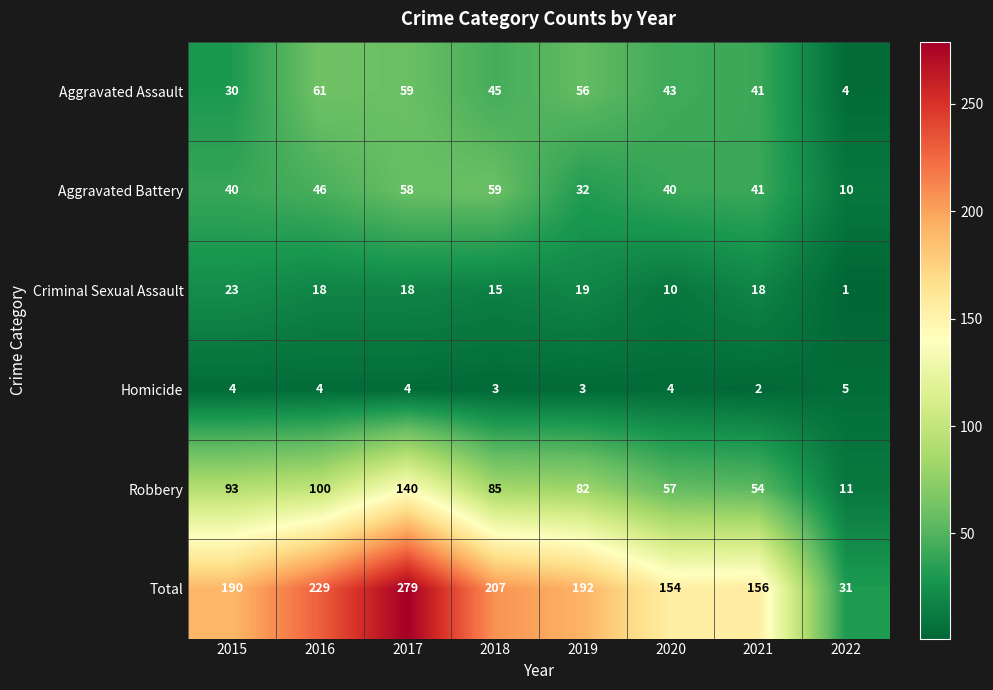

Which label corresponds to the largest value in the chart?

2017